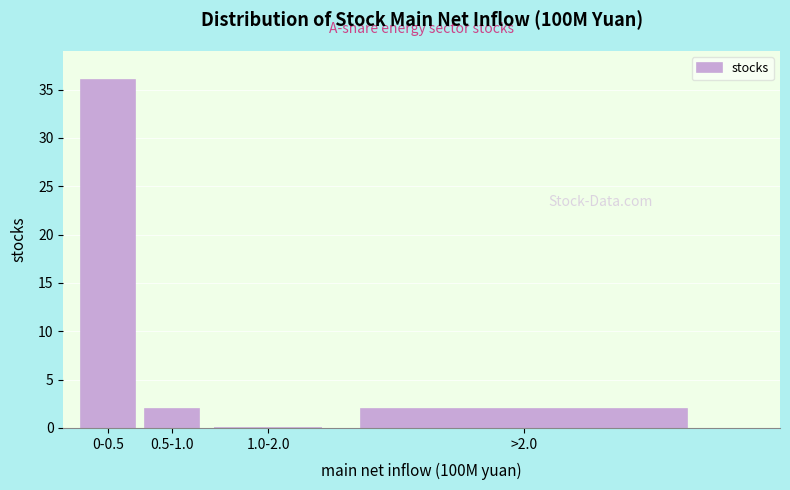

Reading left to right, extract all data points from this chart.

0-0.5=36	0.5-1.0=2	1.0-2.0=0	>2.0=2